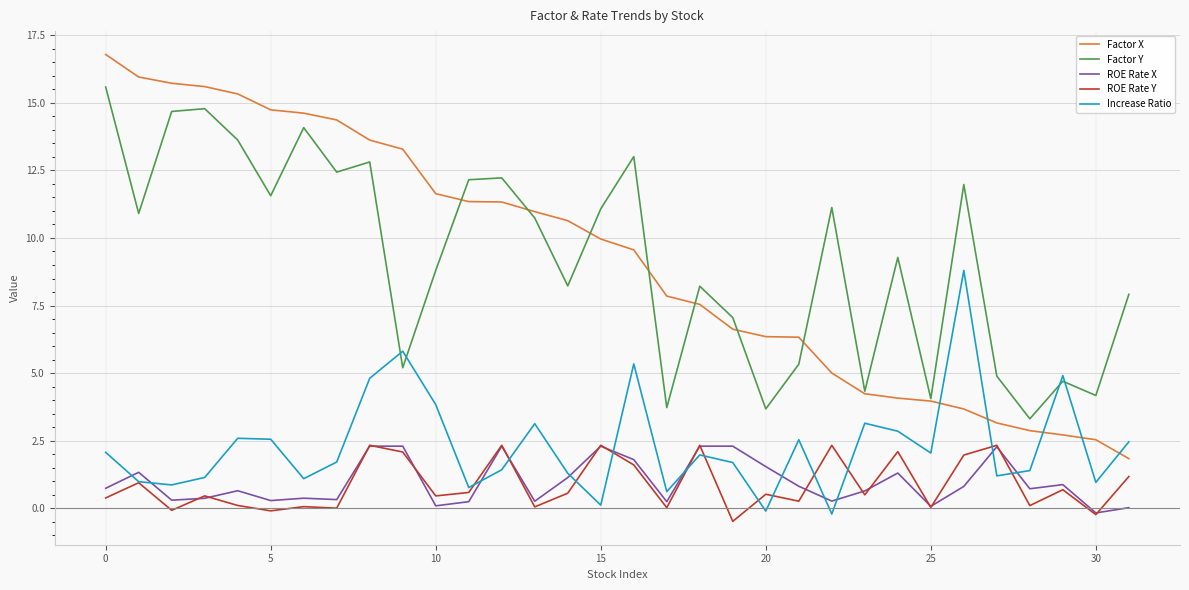

Which series has the widest spread of values?

Factor X